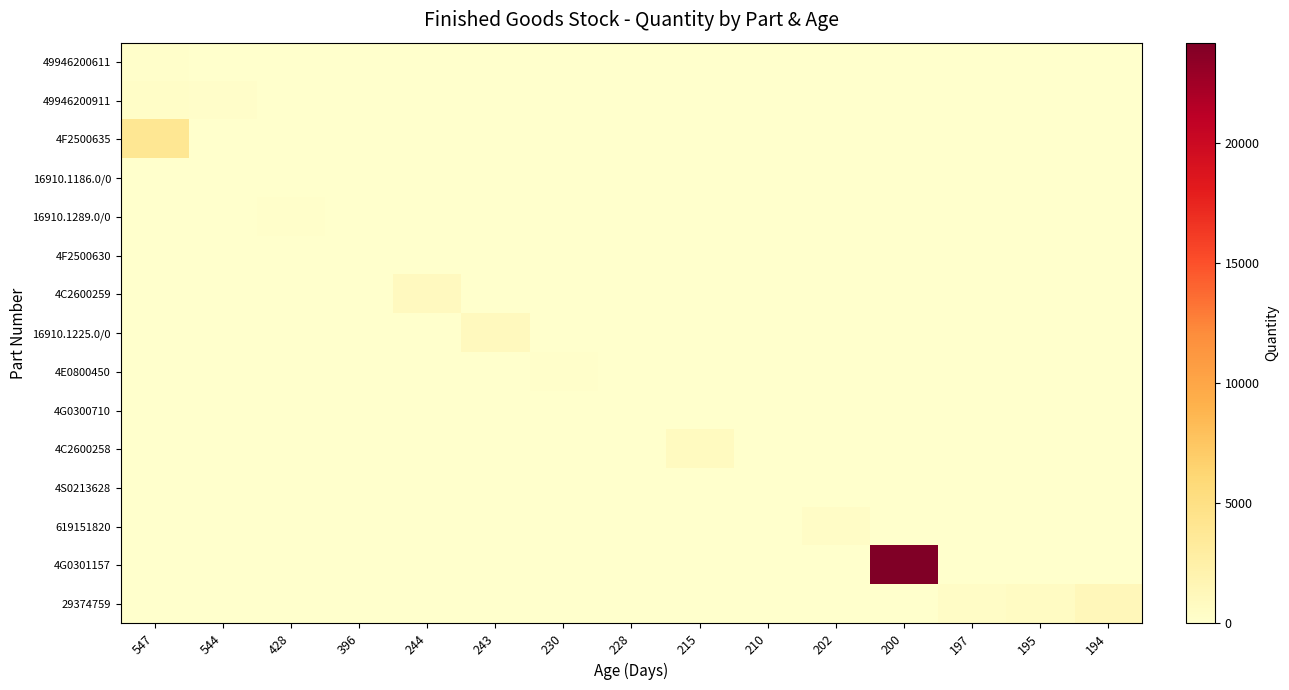

What is the total value across all series at 200?

24184